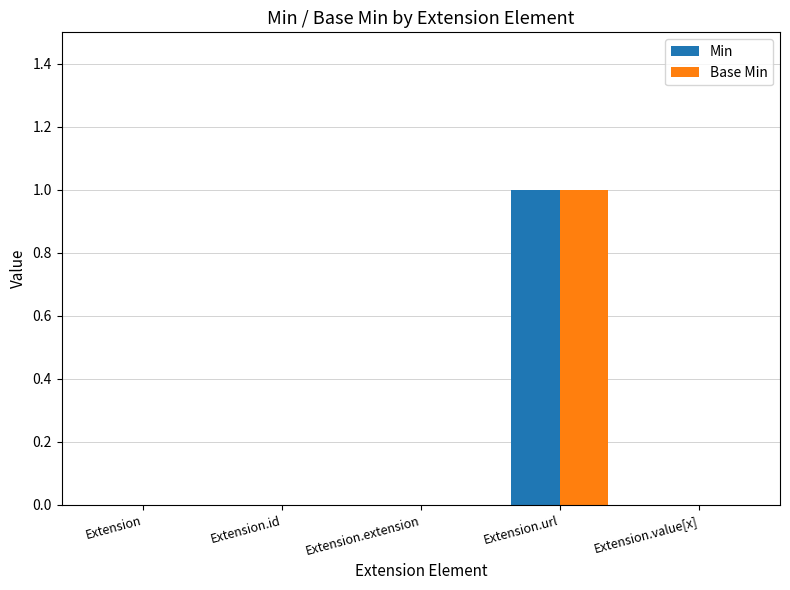

What is the difference between the Base Min values at Extension.id and Extension.url?

1